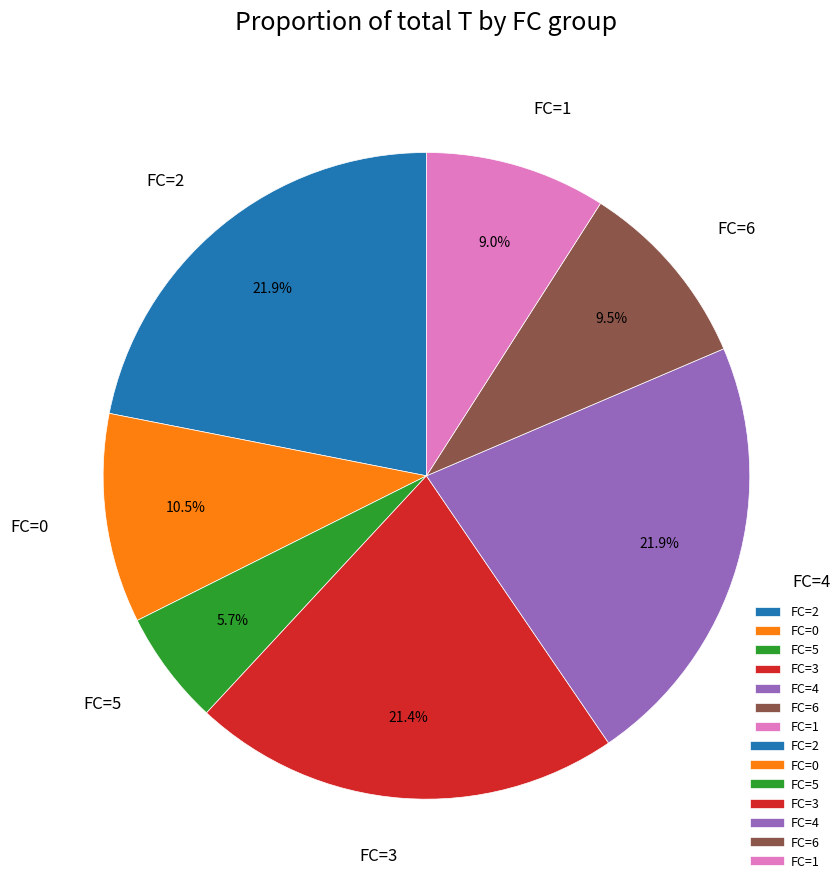

Does any single category account for the majority?

No